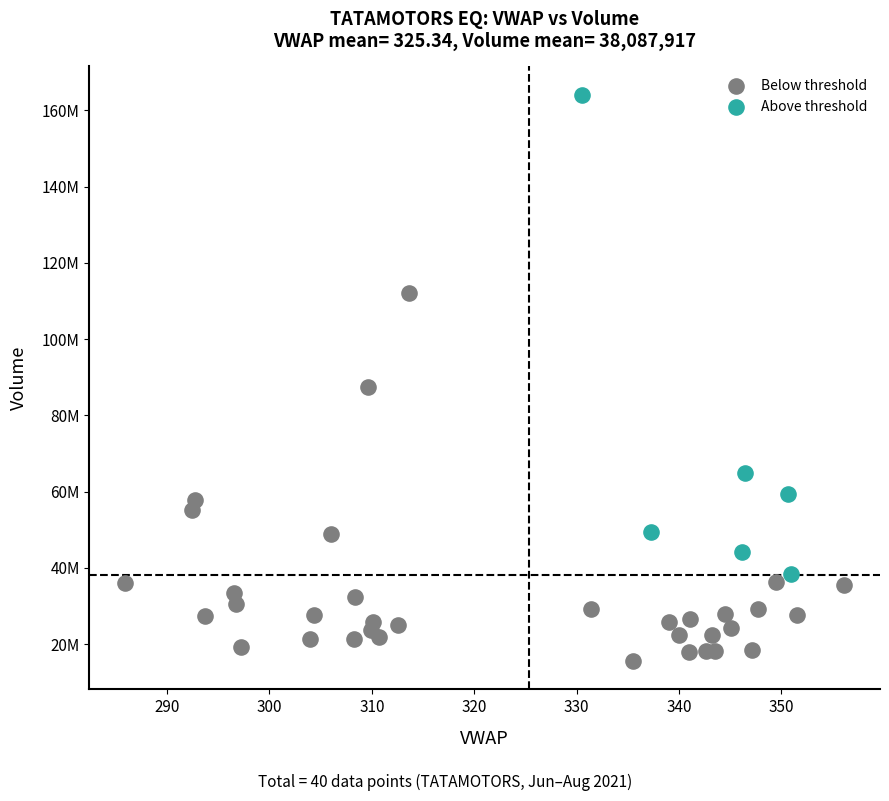

What are all the series names shown in the legend?

Below threshold, Above threshold